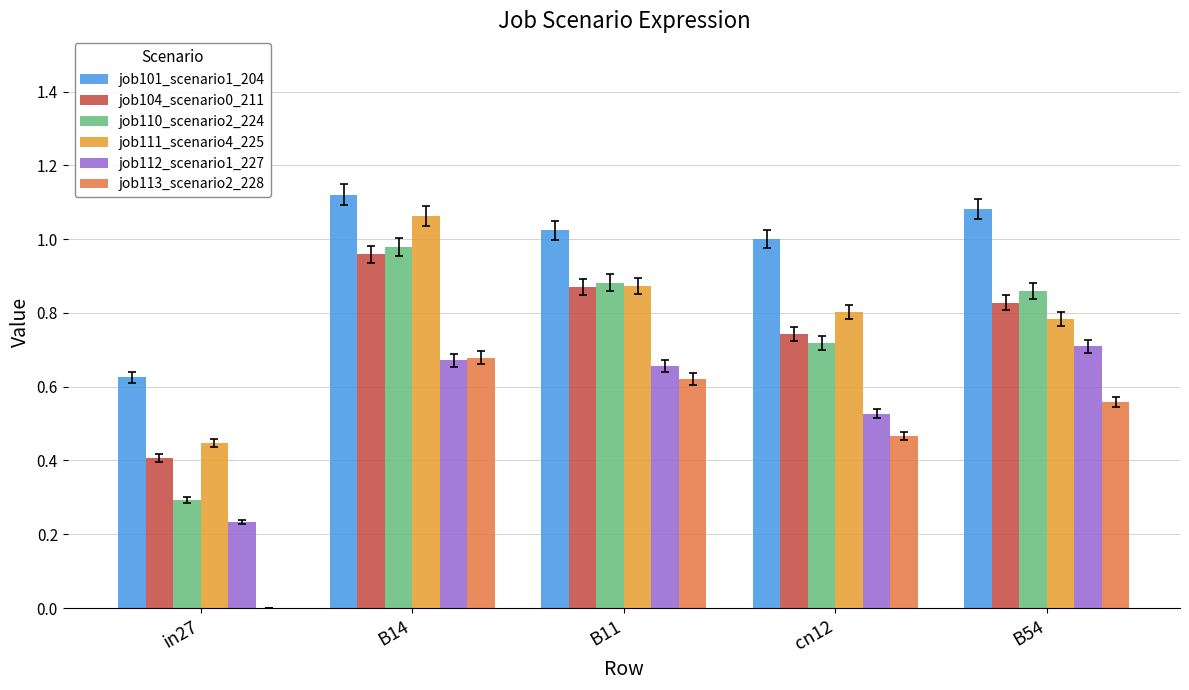

Which category has the highest value in the job112_scenario1_227 series?

B54